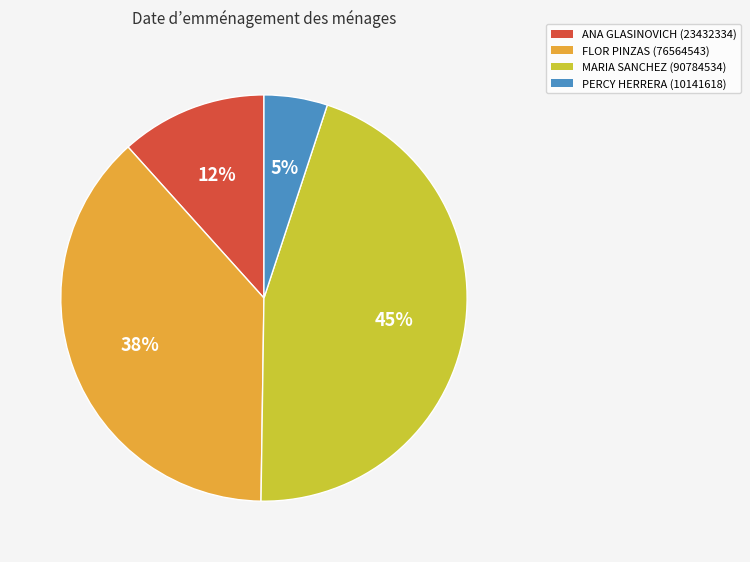

What is the smallest slice in the pie chart?

PERCY